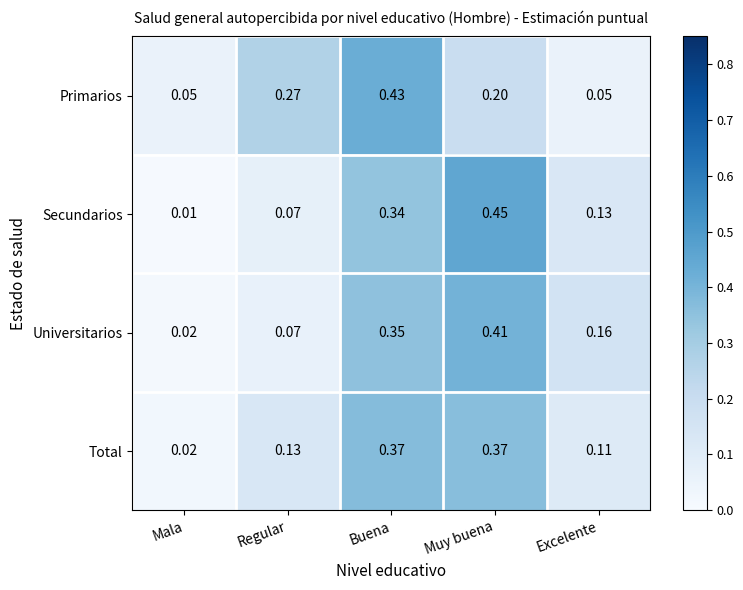

Which series changed the most between Mala and Buena?

Primarios